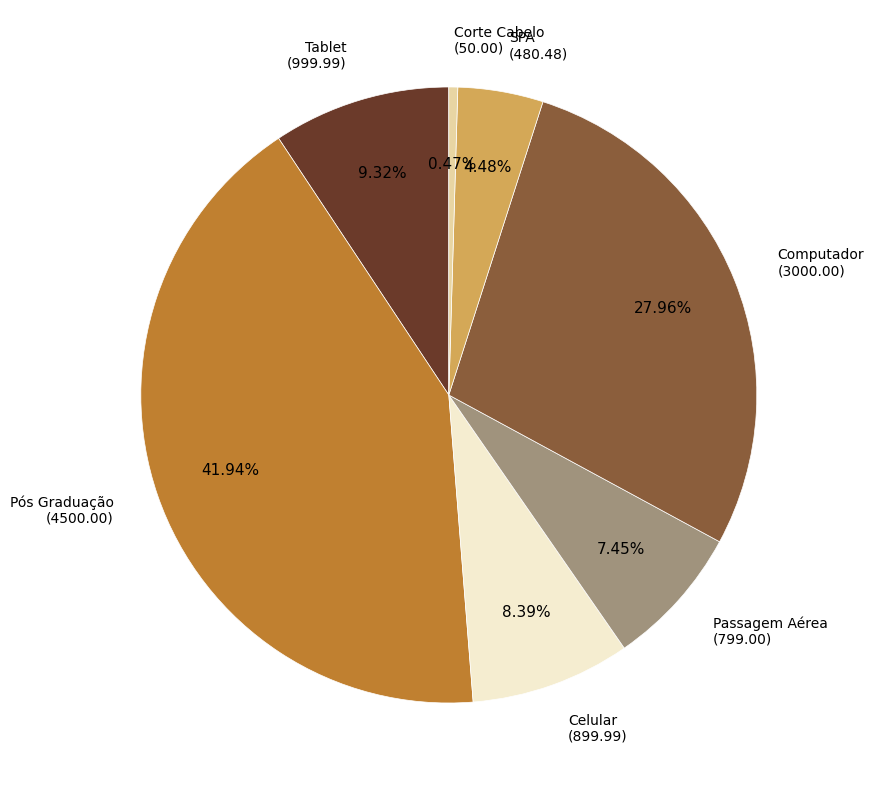

Is there a majority slice in this chart?

No